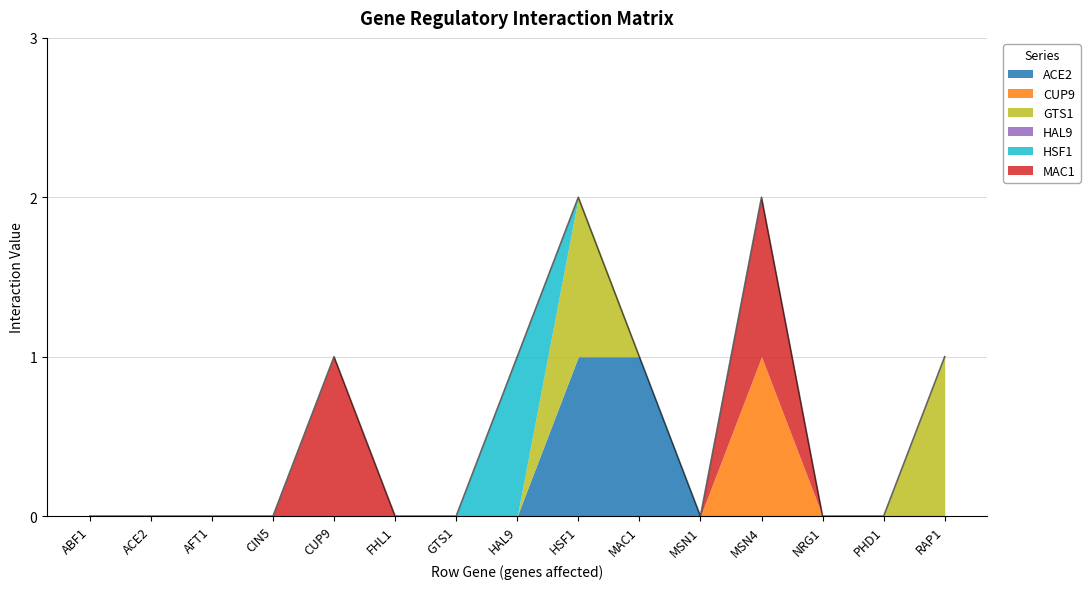

Which series has the largest range (max minus min)?

ACE2